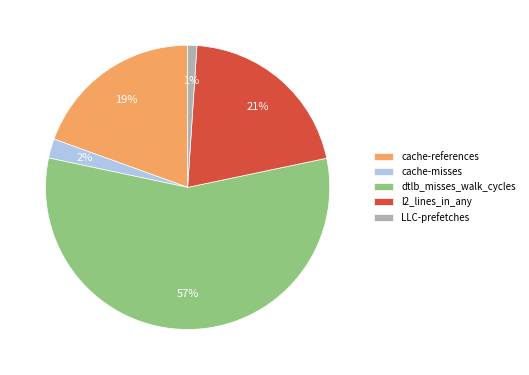

Which category accounts for the majority?

dtlb_misses_walk_cycles